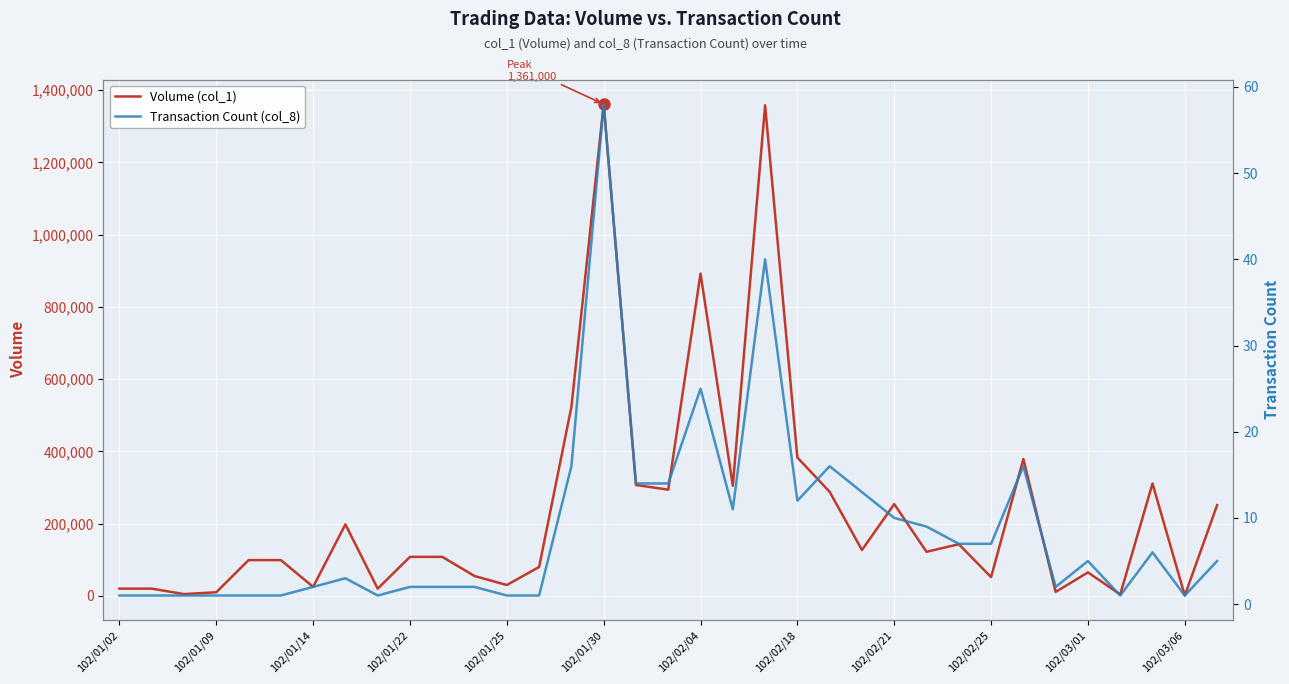

In Transaction Count (col_8), how many points are higher than both neighbors (excluding endpoints)?

8